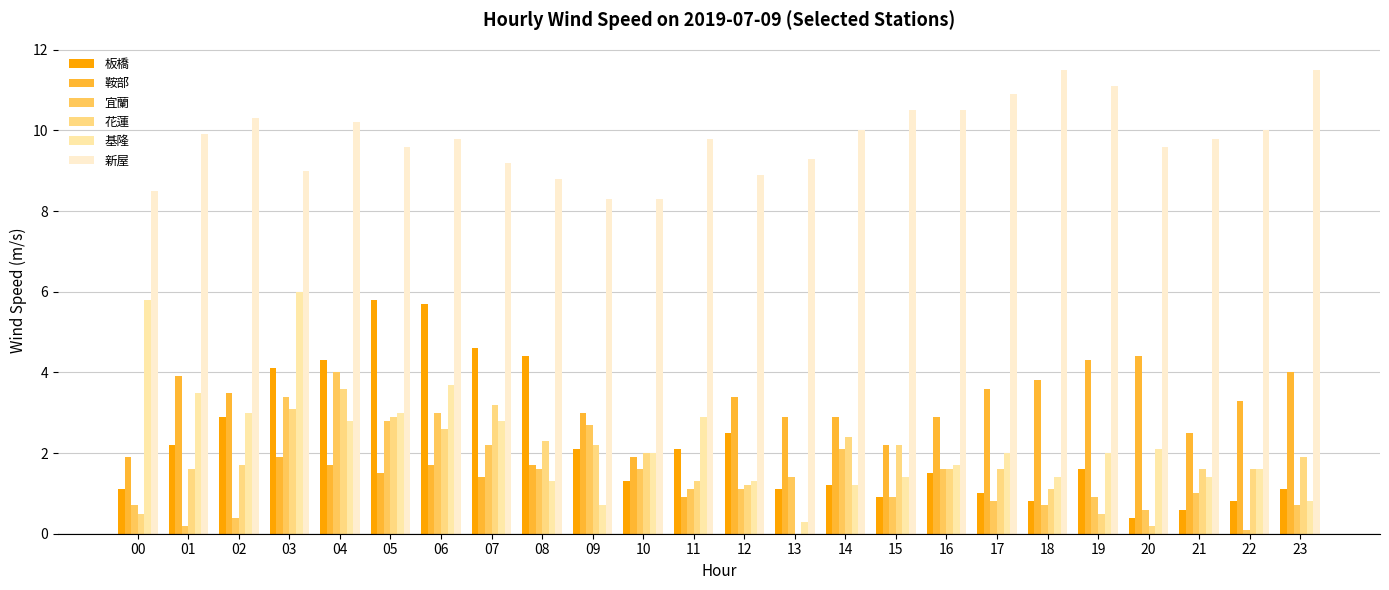

Reading right to left, transcribe all the data shown in this chart.

板橋: 1.1	0.8	0.6	0.4	1.6	0.8	1.0	1.5	0.9	1.2	1.1	2.5	2.1	1.3	2.1	4.4	4.6	5.7	5.8	4.3	4.1	2.9	2.2	1.1
鞍部: 4.0	3.3	2.5	4.4	4.3	3.8	3.6	2.9	2.2	2.9	2.9	3.4	0.9	1.9	3.0	1.7	1.4	1.7	1.5	1.7	1.9	3.5	3.9	1.9
宜蘭: 0.7	0.1	1.0	0.6	0.9	0.7	0.8	1.6	0.9	2.1	1.4	1.1	1.1	1.6	2.7	1.6	2.2	3.0	2.8	4.0	3.4	0.4	0.2	0.7
花蓮: 1.9	1.6	1.6	0.2	0.5	1.1	1.6	1.6	2.2	2.4	0.0	1.2	1.3	2.0	2.2	2.3	3.2	2.6	2.9	3.6	3.1	1.7	1.6	0.5
基隆: 0.8	1.6	1.4	2.1	2.0	1.4	2.0	1.7	1.4	1.2	0.3	1.3	2.9	2.0	0.7	1.3	2.8	3.7	3.0	2.8	6.0	3.0	3.5	5.8
新屋: 11.5	10.0	9.8	9.6	11.1	11.5	10.9	10.5	10.5	10.0	9.3	8.9	9.8	8.3	8.3	8.8	9.2	9.8	9.6	10.2	9.0	10.3	9.9	8.5